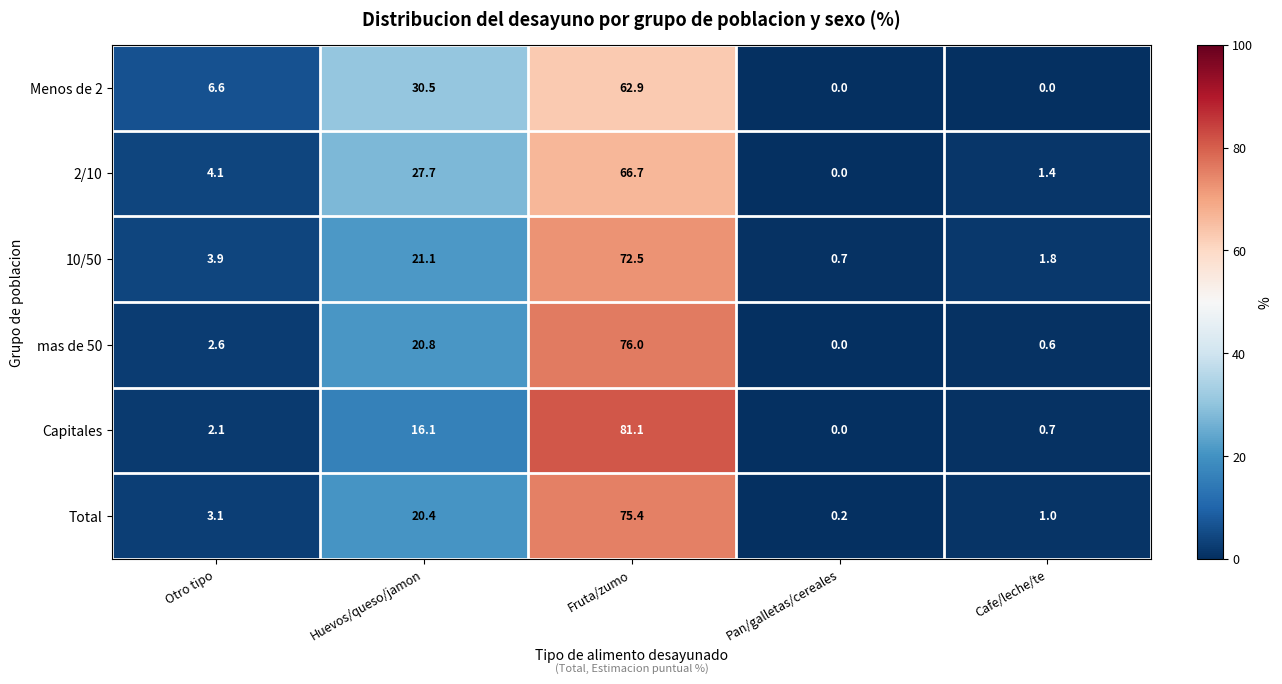

Reading right to left, what are all the values shown in this chart?

Menos de 2: Cafe/leche/te=0.0	Pan/galletas/cereales=0.0	Fruta/zumo=62.9	Huevos/queso/jamon=30.5	Otro tipo=6.6
2/10: Cafe/leche/te=1.4	Pan/galletas/cereales=0.0	Fruta/zumo=66.7	Huevos/queso/jamon=27.7	Otro tipo=4.1
10/50: Cafe/leche/te=1.8	Pan/galletas/cereales=0.7	Fruta/zumo=72.5	Huevos/queso/jamon=21.1	Otro tipo=3.9
mas de 50: Cafe/leche/te=0.6	Pan/galletas/cereales=0.0	Fruta/zumo=76.0	Huevos/queso/jamon=20.8	Otro tipo=2.6
Capitales: Cafe/leche/te=0.7	Pan/galletas/cereales=0.0	Fruta/zumo=81.1	Huevos/queso/jamon=16.1	Otro tipo=2.1
Total: Cafe/leche/te=1.0	Pan/galletas/cereales=0.2	Fruta/zumo=75.4	Huevos/queso/jamon=20.4	Otro tipo=3.1